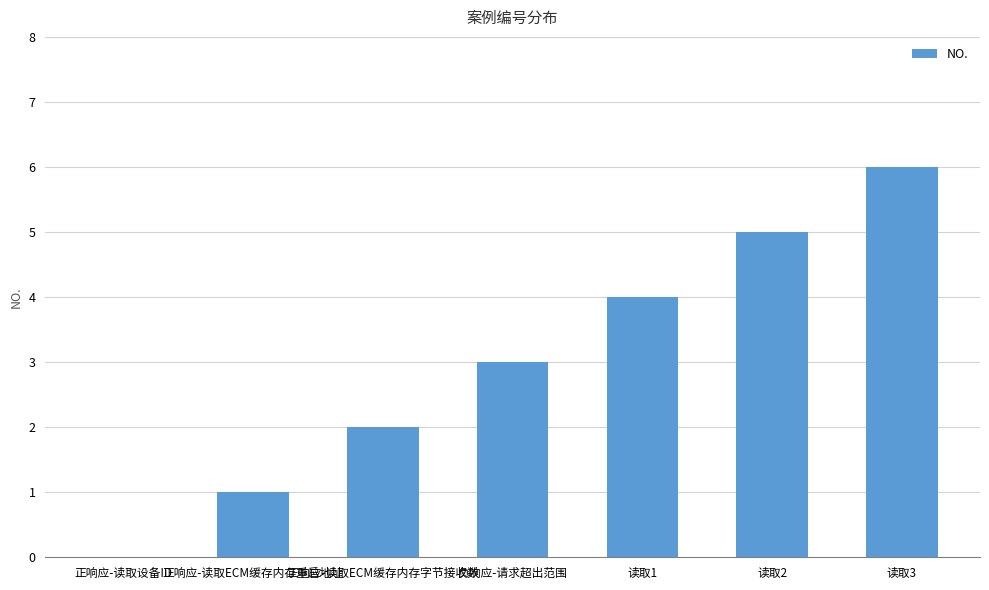

What is the sum of all values?

21